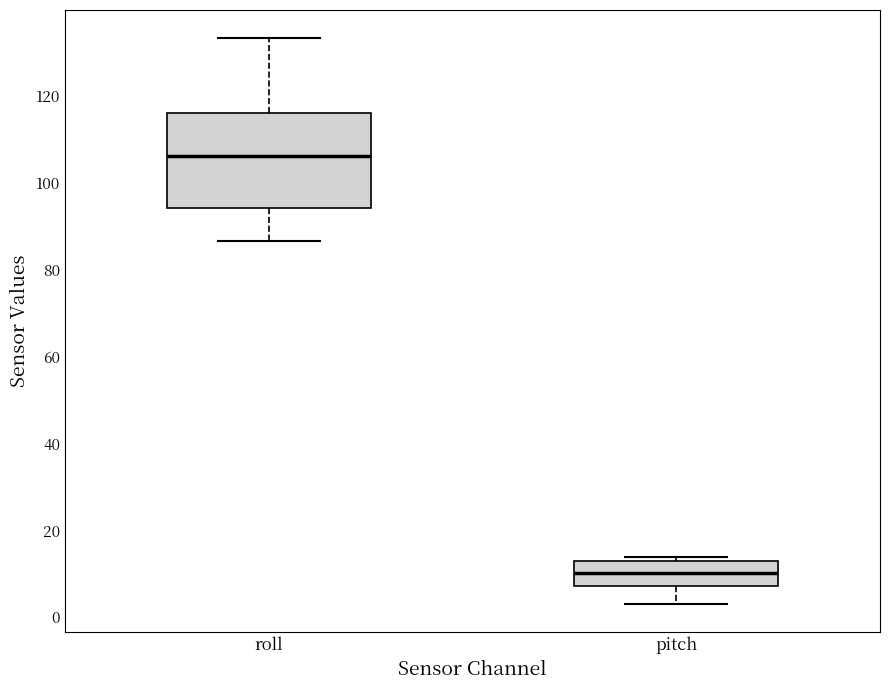

Reading left to right, transcribe this box plot: for each box, give where its median line is, the range the box spans, and where its two whiskers end, as read against the y-axis. The values are not printed on the chart, so give them approximately, as read against the axis.

roll: median 106, box 94 to 116, whiskers 86 to 134
pitch: median 10, box 8 to 12, whiskers 4 to 14